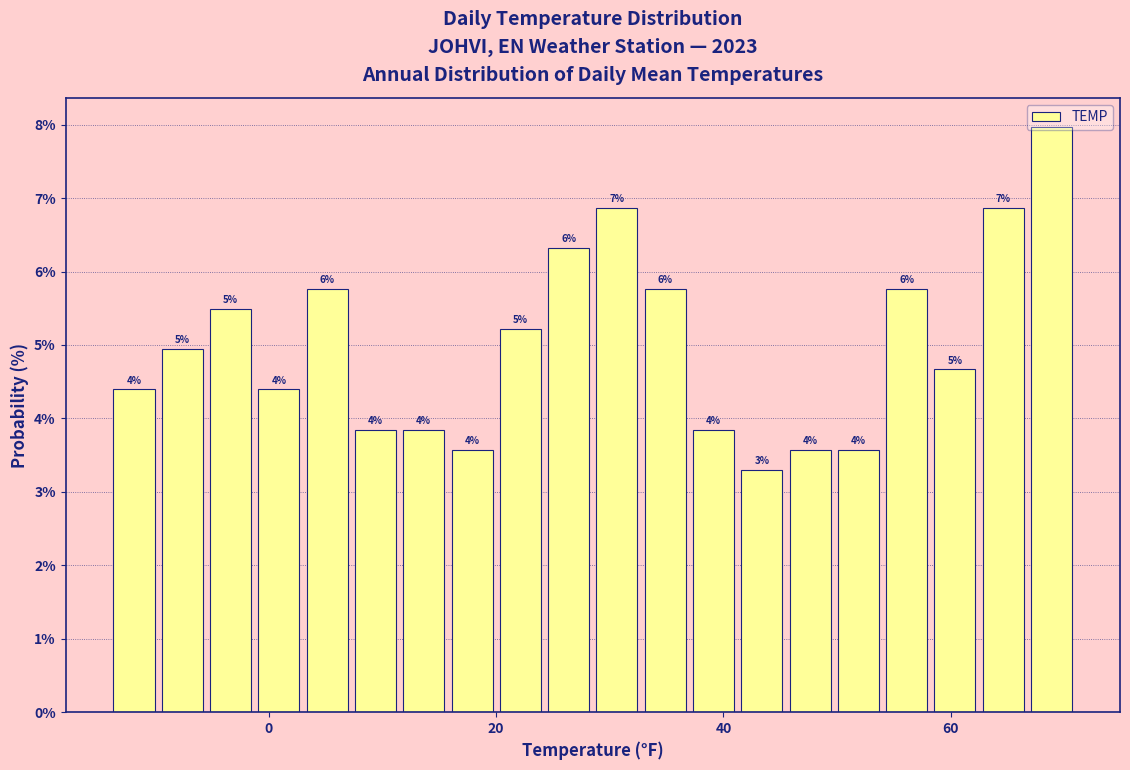

Around what value on the x-axis is the tallest bar? Give the approximate position of its centre, as read against the axis.

68